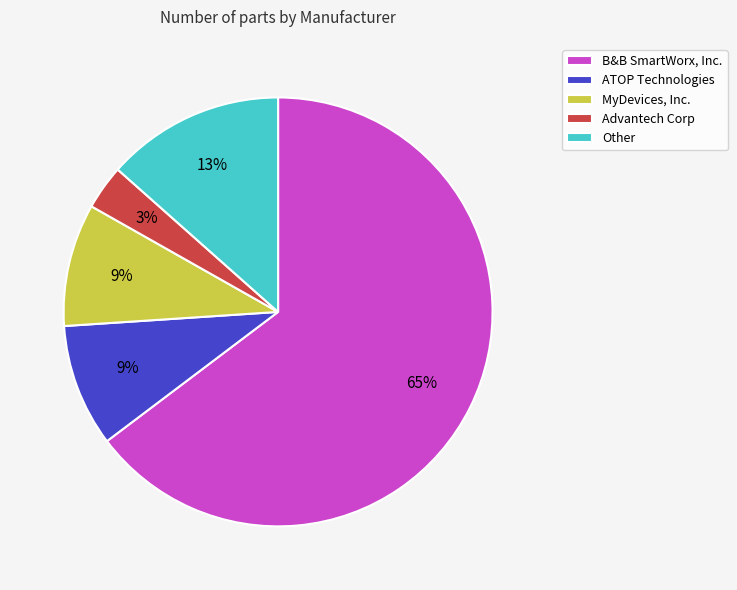

Which slice represents more than half of the pie?

B&B SmartWorx, Inc.